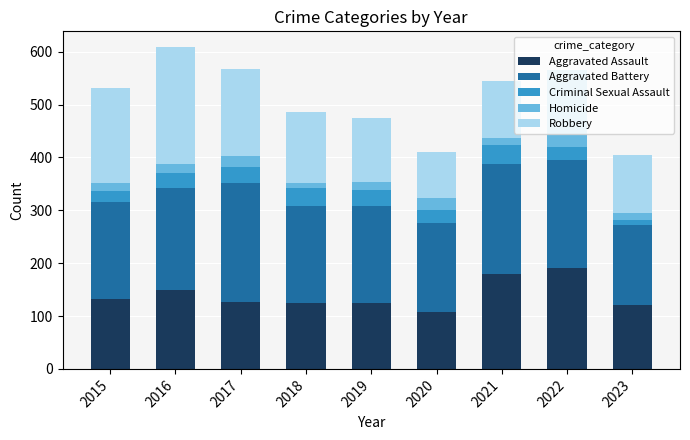

What is the difference between the Aggravated Assault values at 2016 and 2017?

23